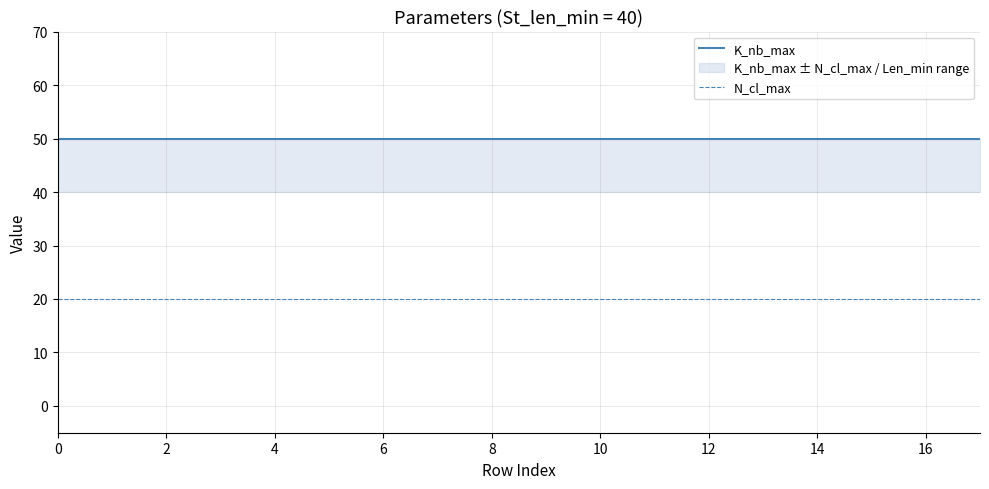

The N_cl_max series shows 11 at 16. True or false?

False